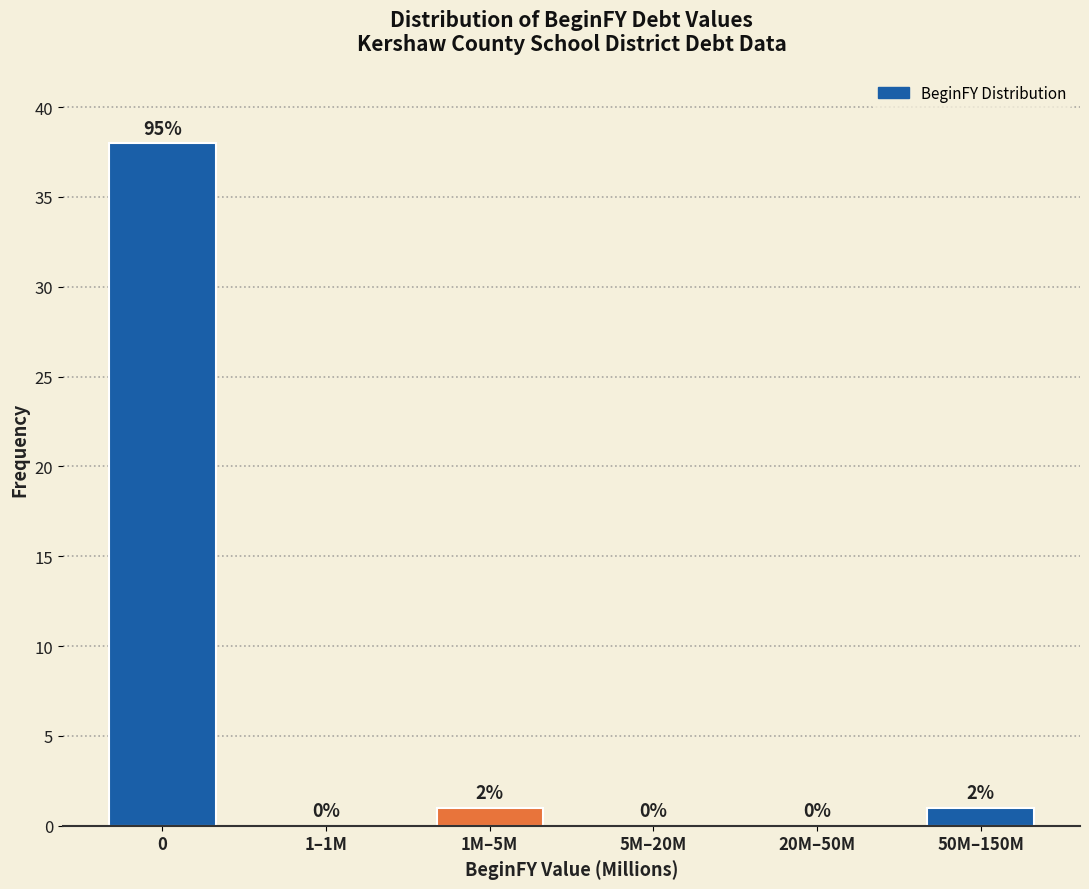

Reading left to right, transcribe all the data shown in this chart.

0=38	1–1M=0	1M–5M=1	5M–20M=0	20M–50M=0	50M–150M=1